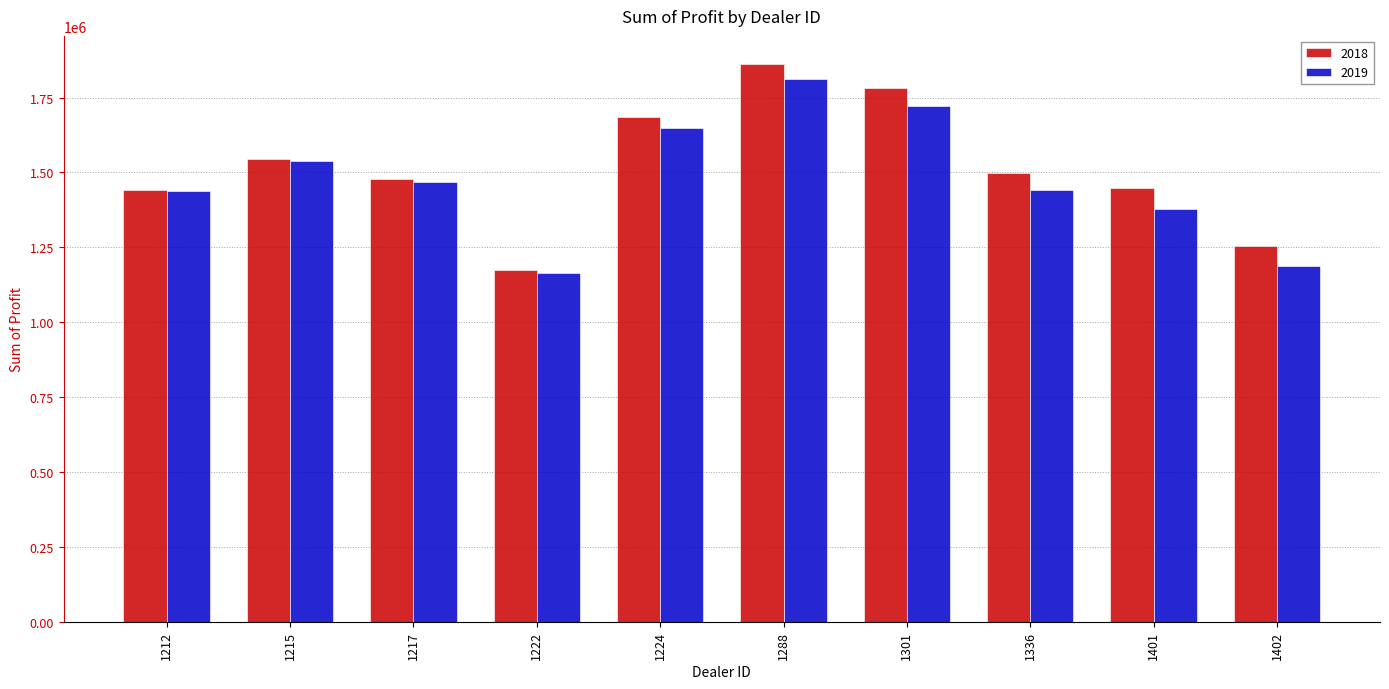

What is the highest value of the 2019 series?

1810750.0